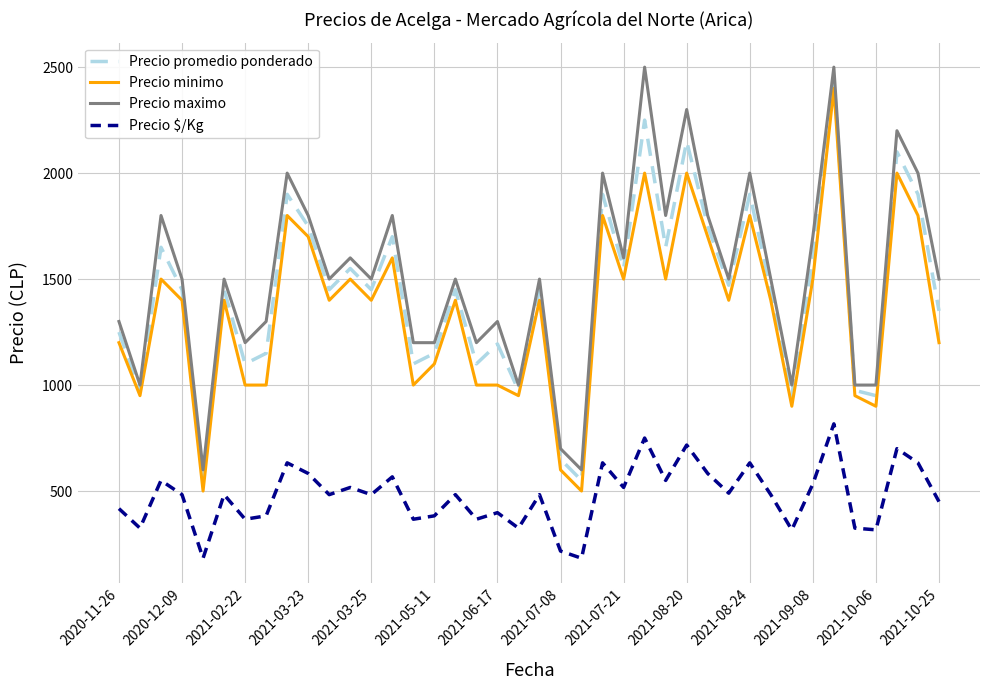

True or false: Precio $/Kg and Precio maximo cross at least once.

False